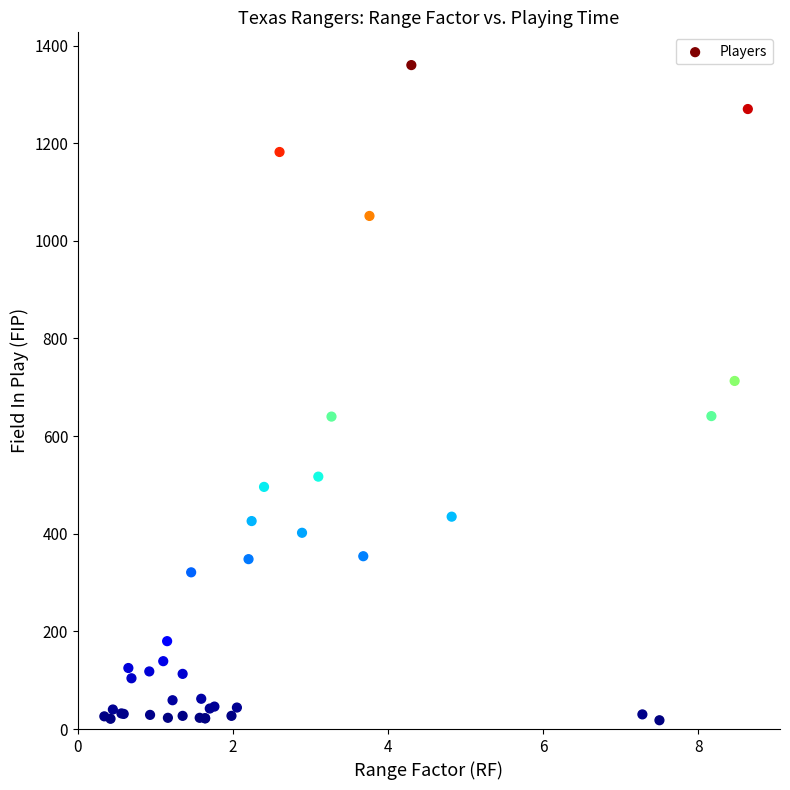

What Y value in the scatter plot is closest to 689?

713